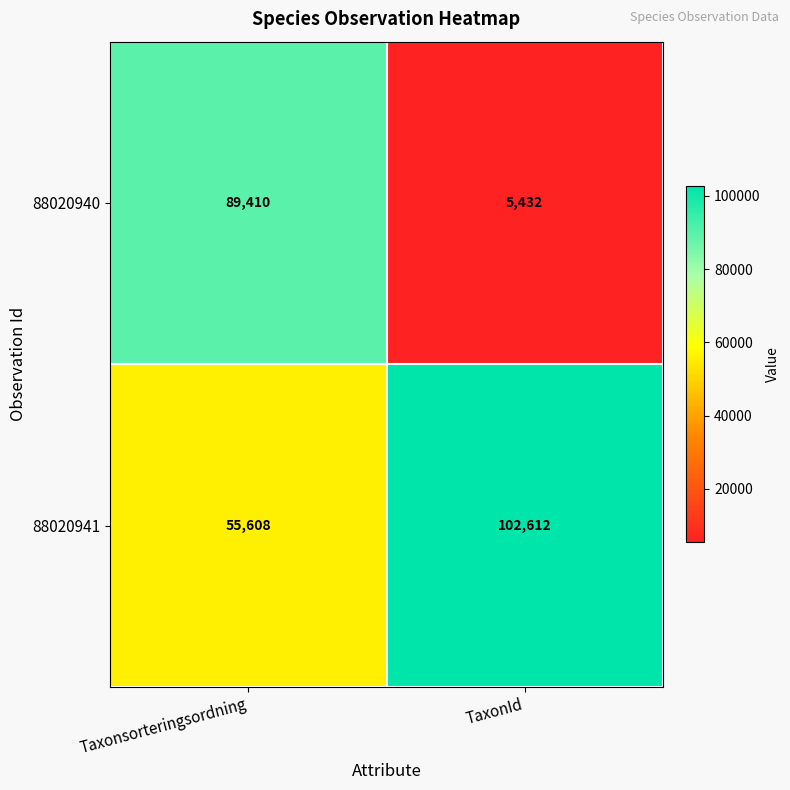

At which category is the sum across all series the highest?

Taxonsorteringsordning